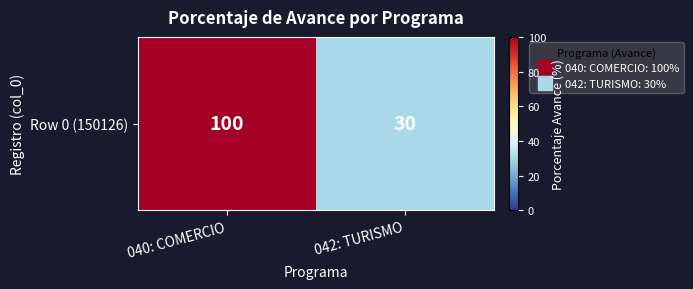

Count the values in the range 30 to 100.

2